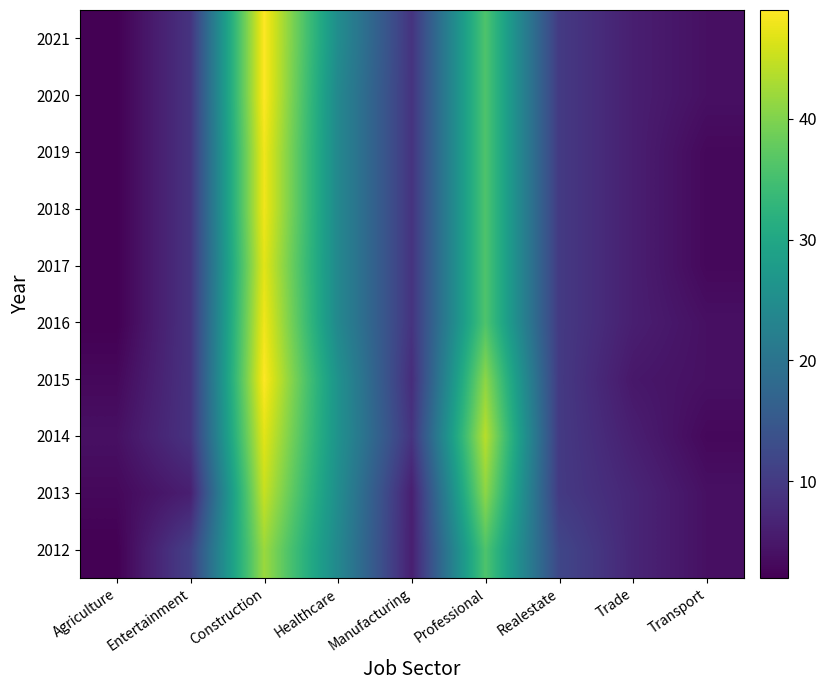

How many series are shown in this chart?

10